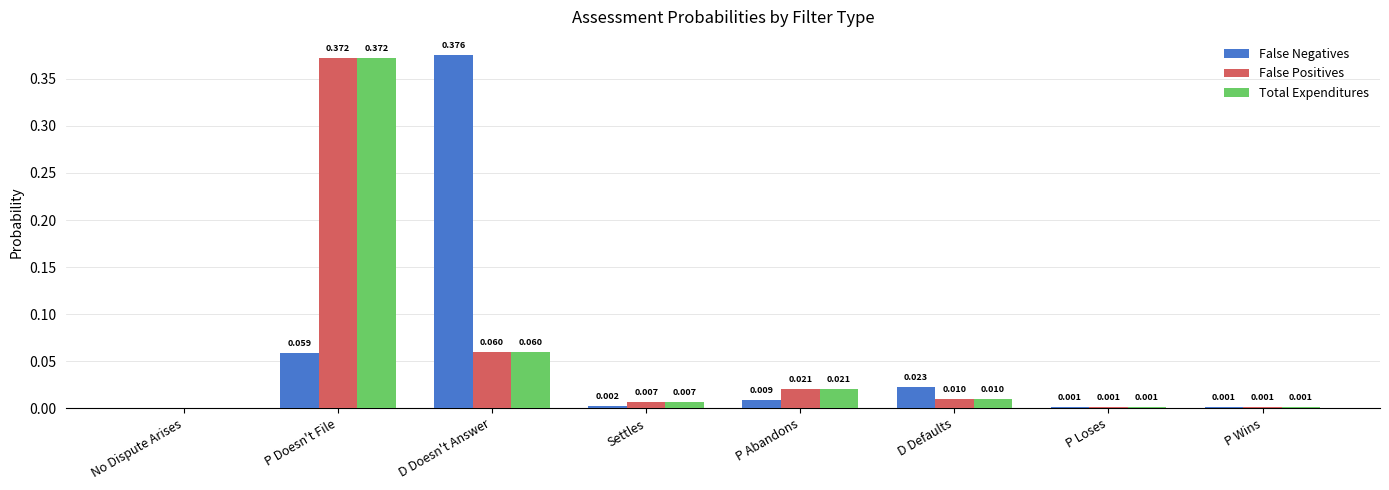

At which label is False Positives closest to 0?

No Dispute Arises